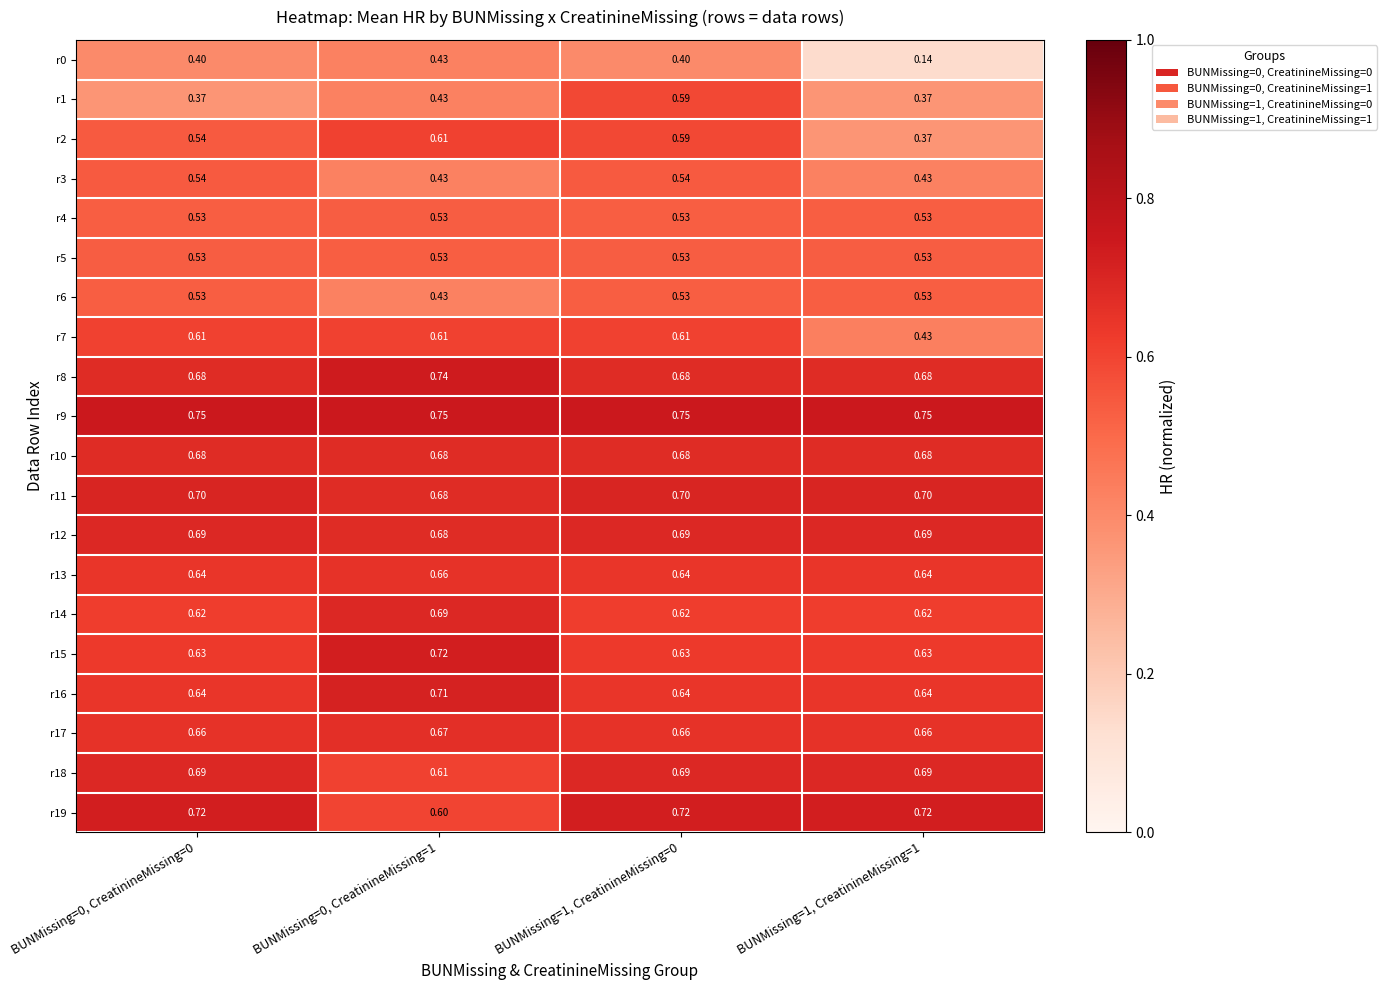

Is the value of r19 at BUNMissing=0, CreatinineMissing=0 greater than the value of r7 at BUNMissing=0, CreatinineMissing=0?

Yes